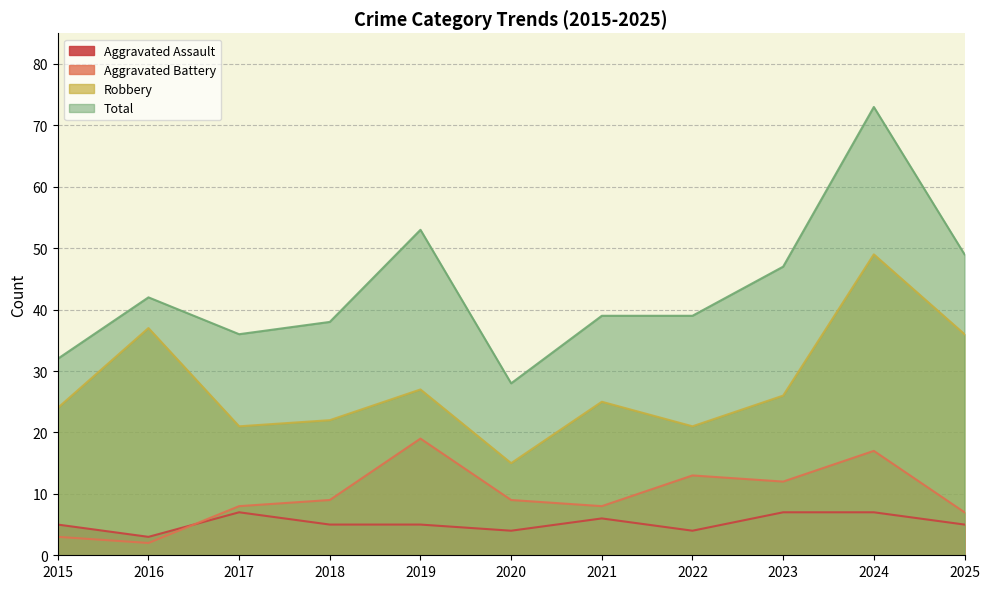

What is the minimum value for Aggravated Battery?

2